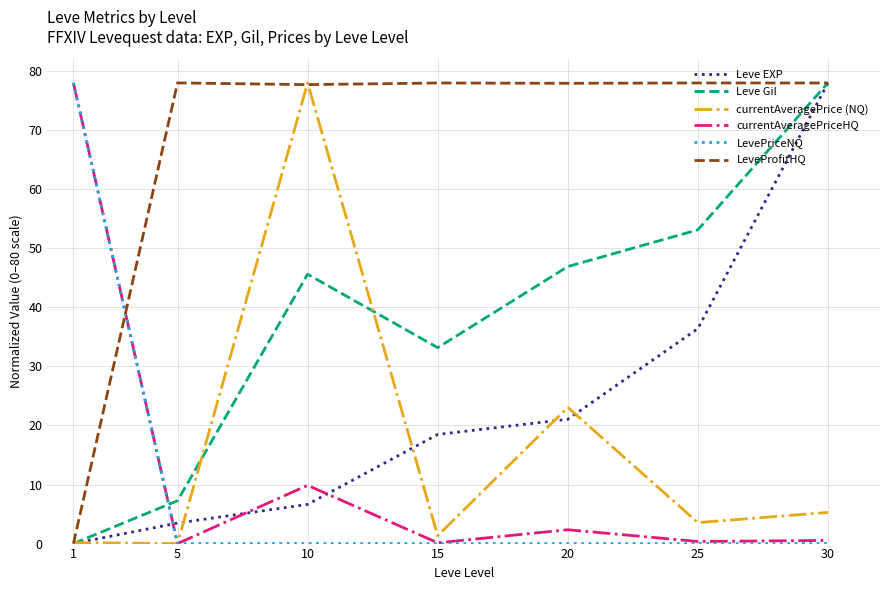

At which category is the sum across all series the highest?

30